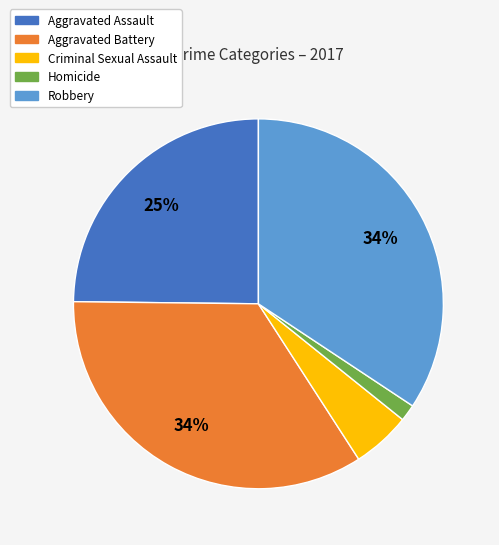

Which has a higher value, Criminal Sexual Assault or Aggravated Assault?

Aggravated Assault